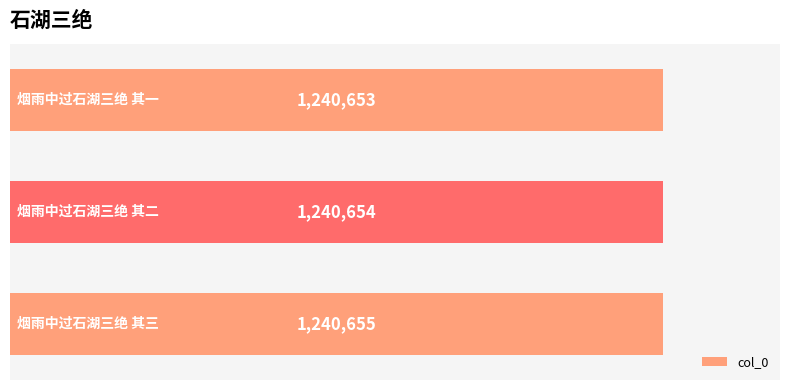

How many values are below 1240654?

1